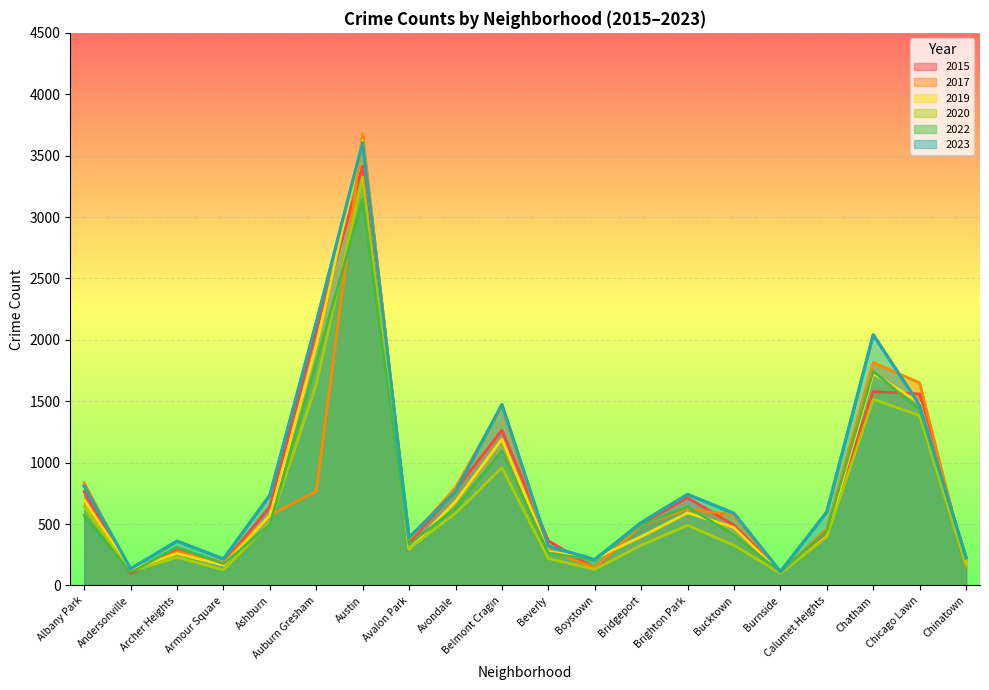

How many values in the 2023 series exceed 599?

9